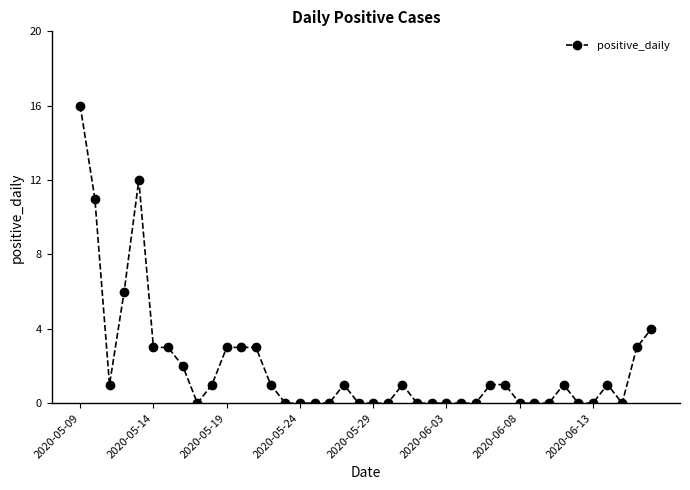

How many distinct data groups are displayed?

1